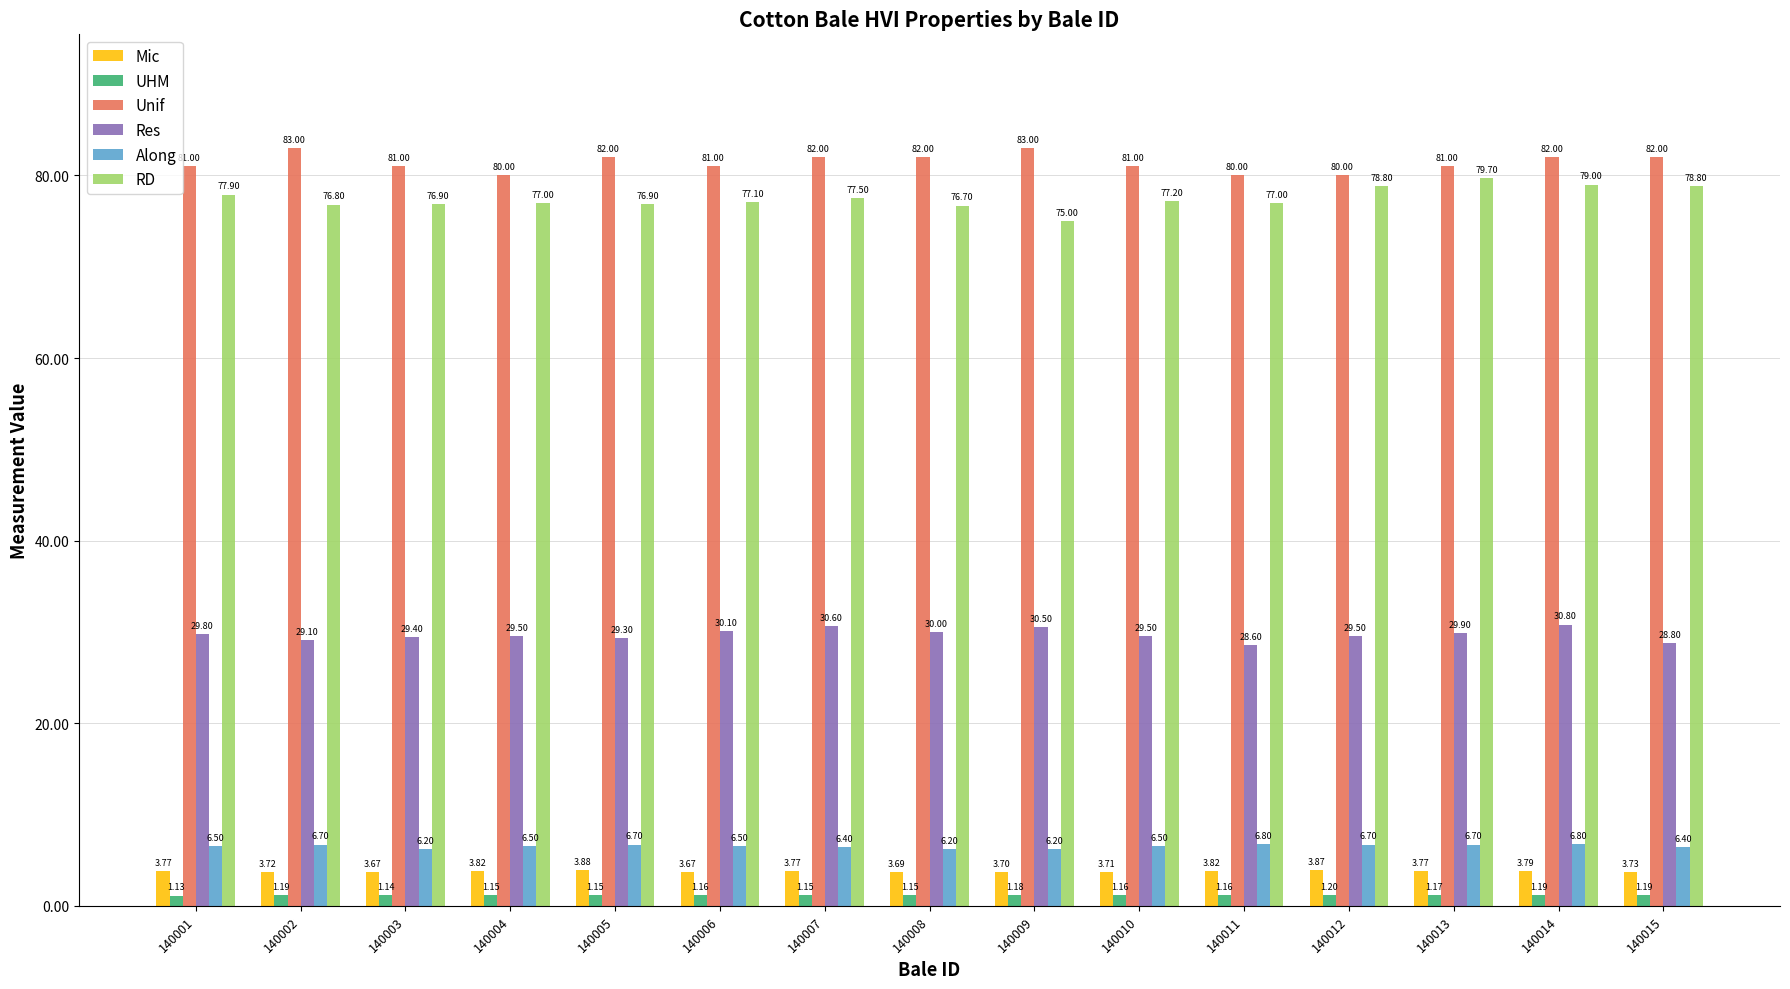

What is the difference between the Res values at 140004 and 140002?

0.4